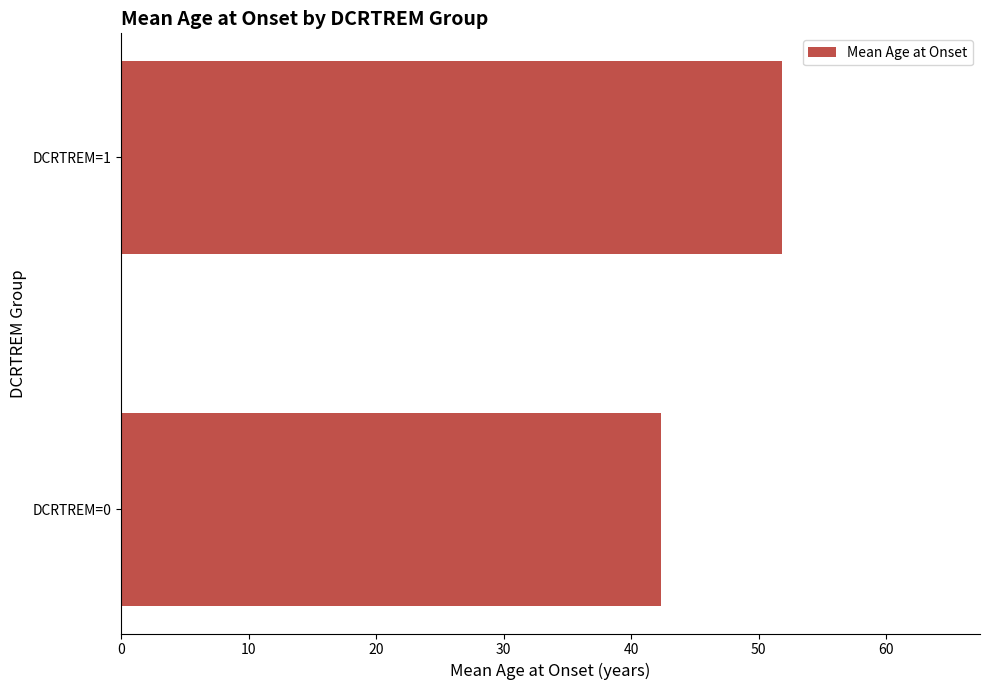

What is the change in value from DCRTREM=0 to DCRTREM=1?

+9.5